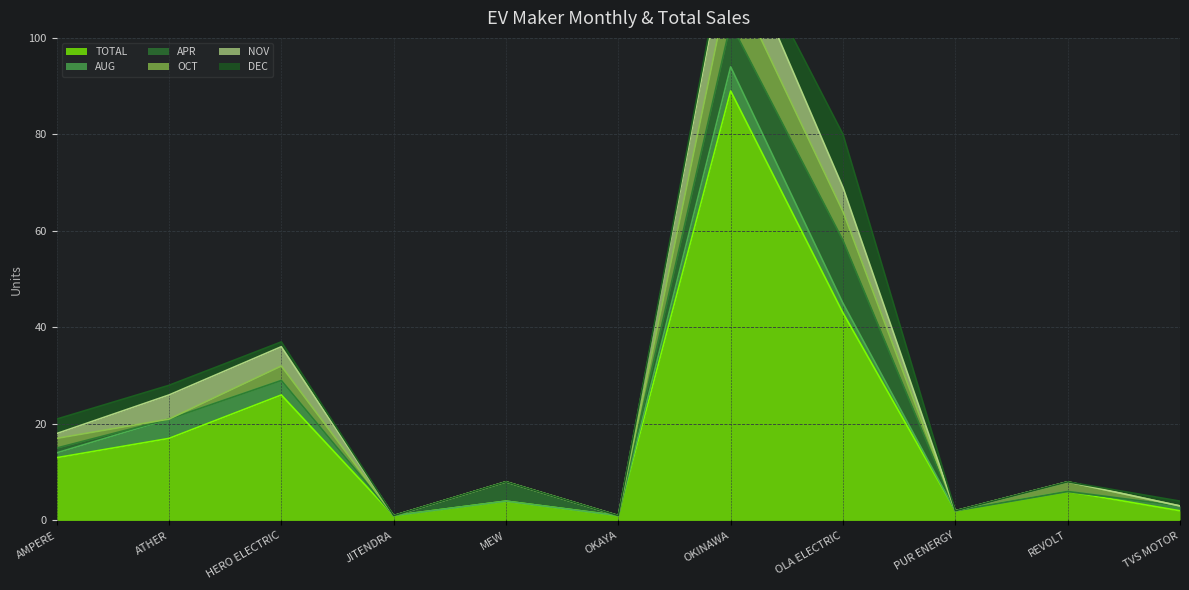

What are all the series names shown in the legend?

TOTAL, AUG, APR, OCT, NOV, DEC